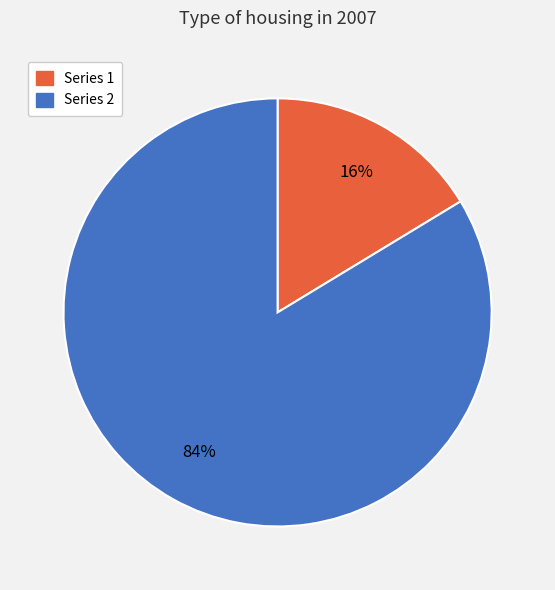

Is there a majority slice in this chart?

Yes